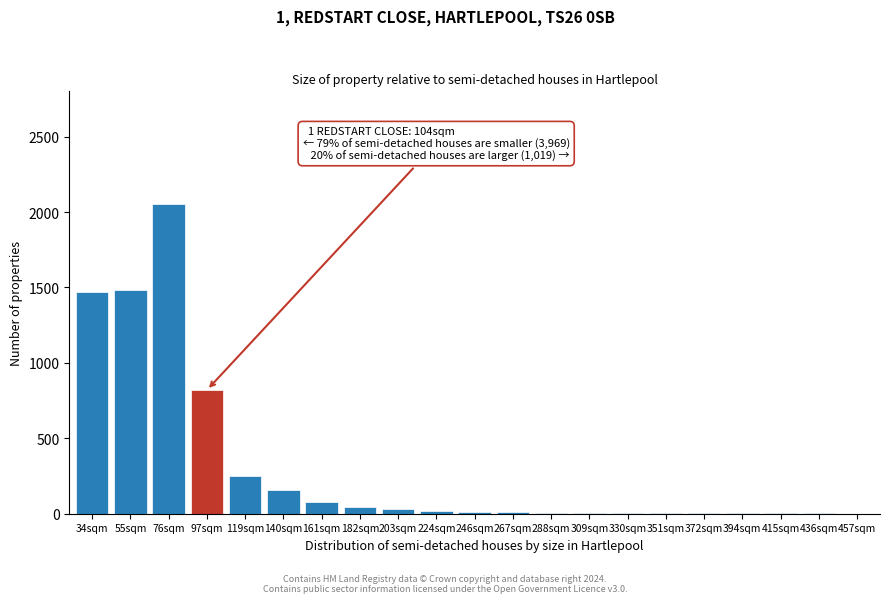

True or false: the data shows 252 at 119sqm.

True